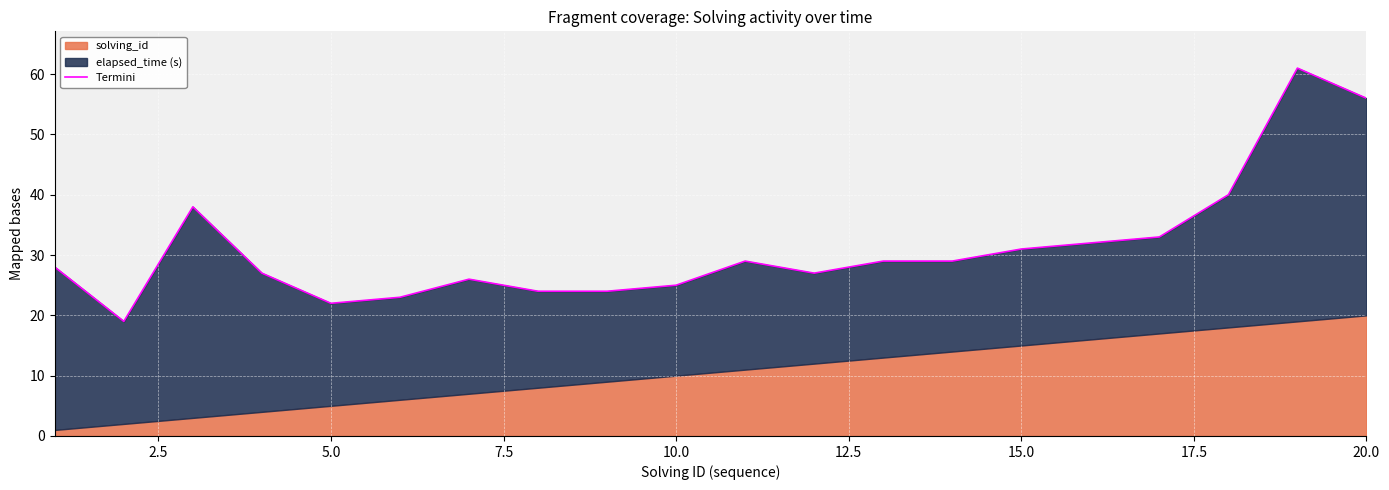

True or false: there are more than 2 points higher than both neighbors.

True